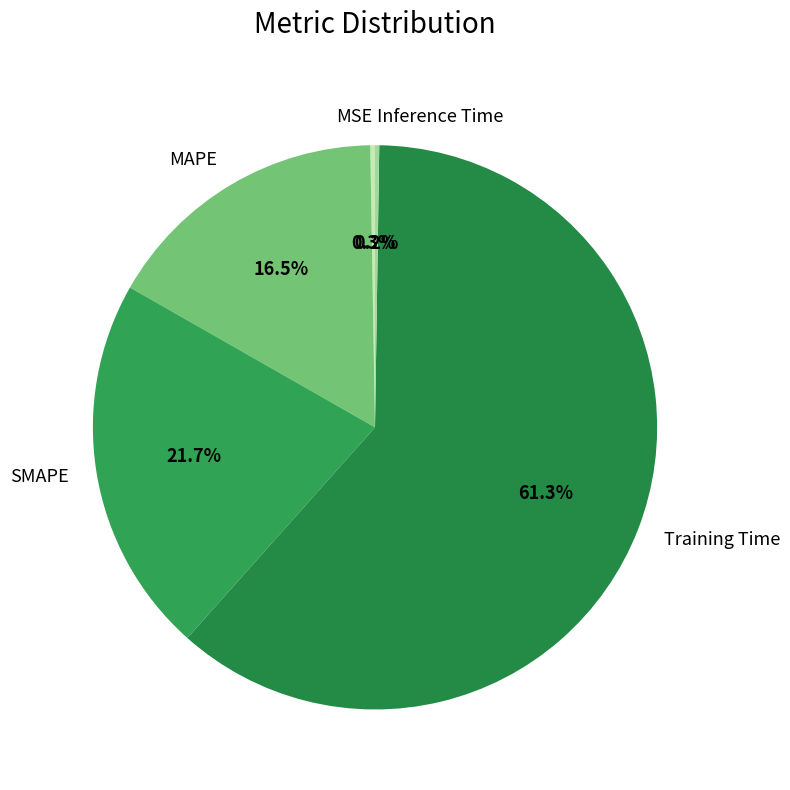

How much of the chart is everything except MAPE?

83.5%